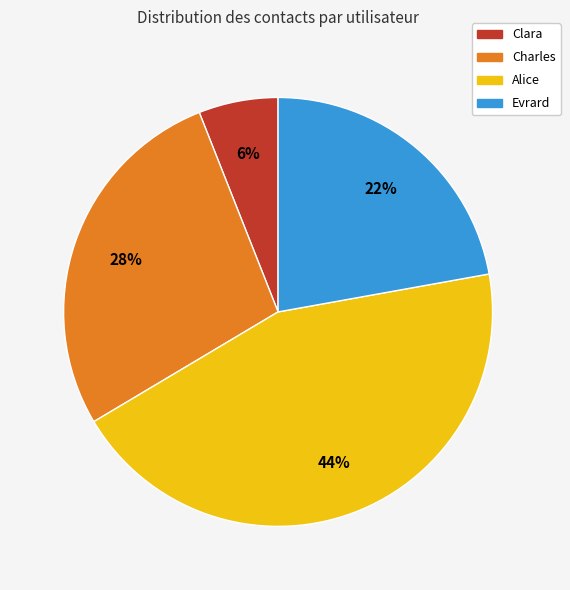

Does Evrard account for over 50% of the chart?

No